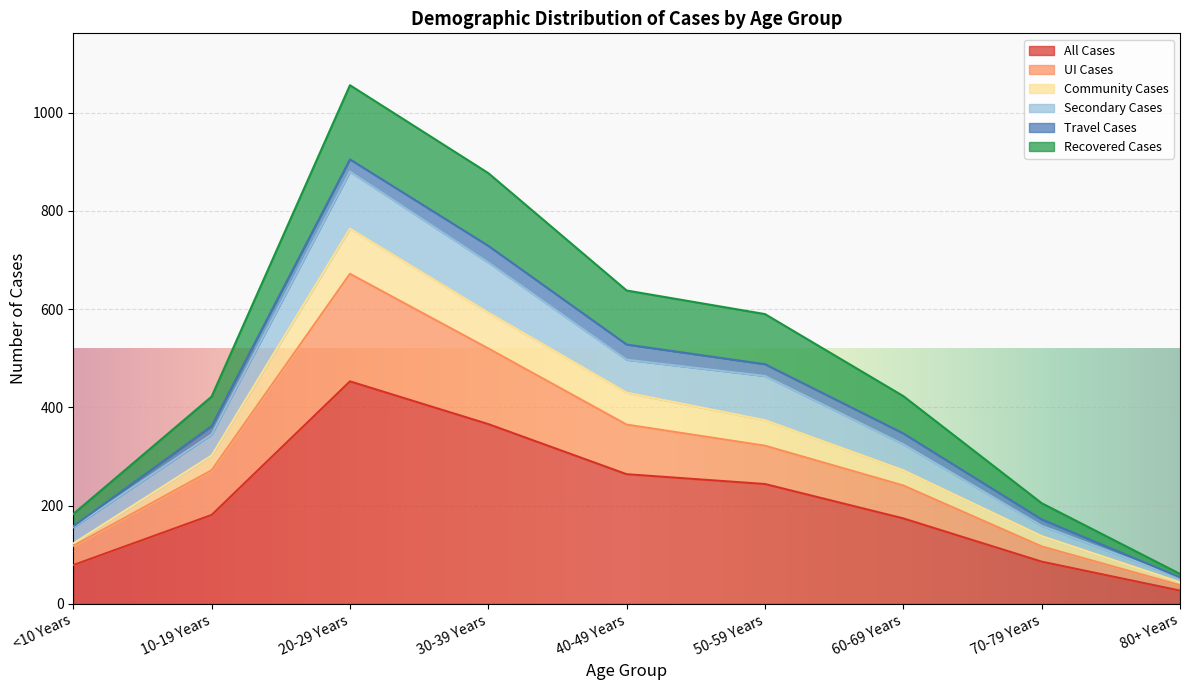

True or false: UI Cases has a value of 118 at <10 Years.

True